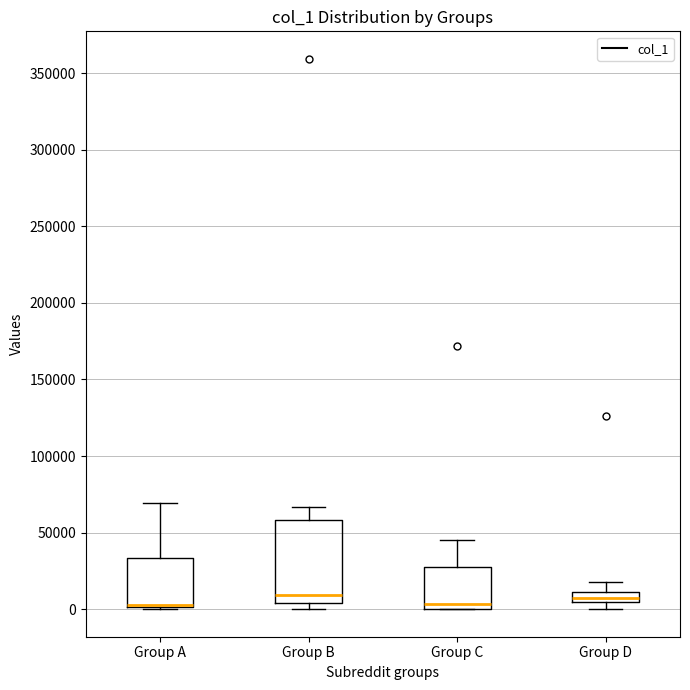

Which box is the tallest, from its lower edge to its upper edge?

Group B